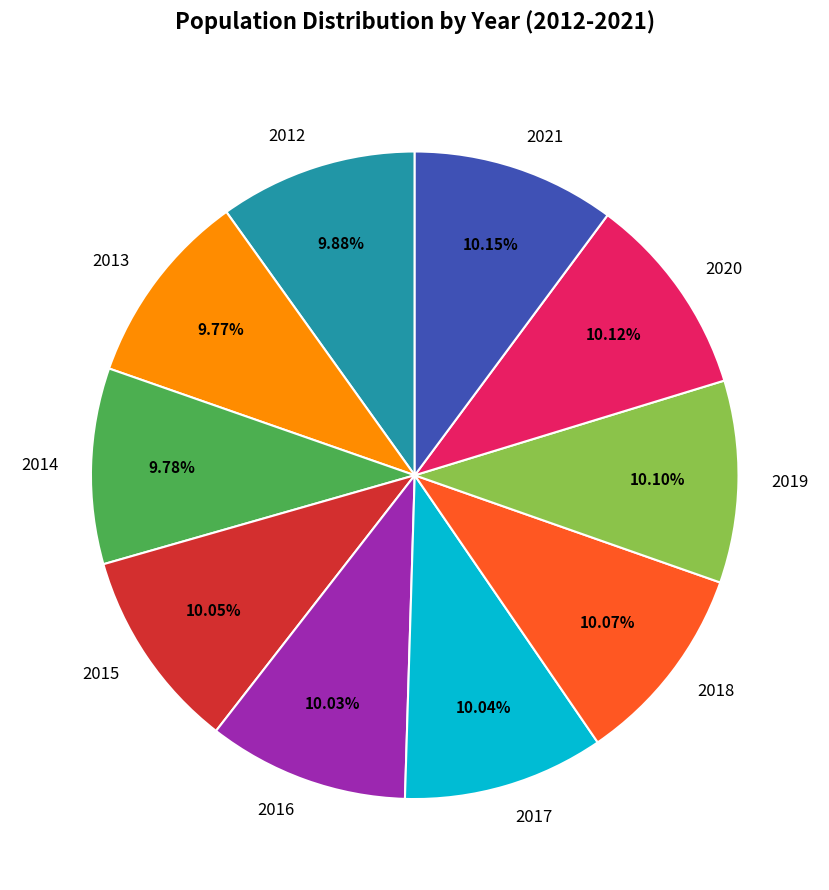

Does 2015 account for over 50% of the chart?

No